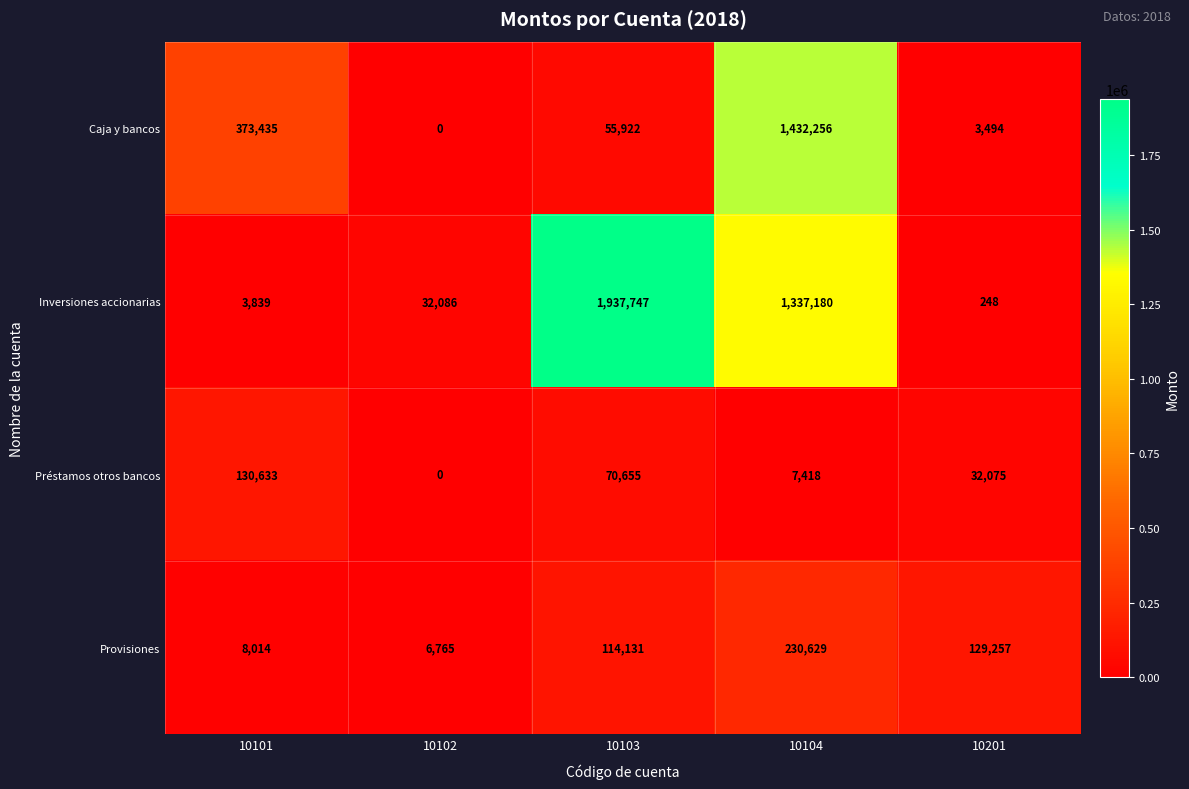

What is the sum of all Provisiones values?

488796